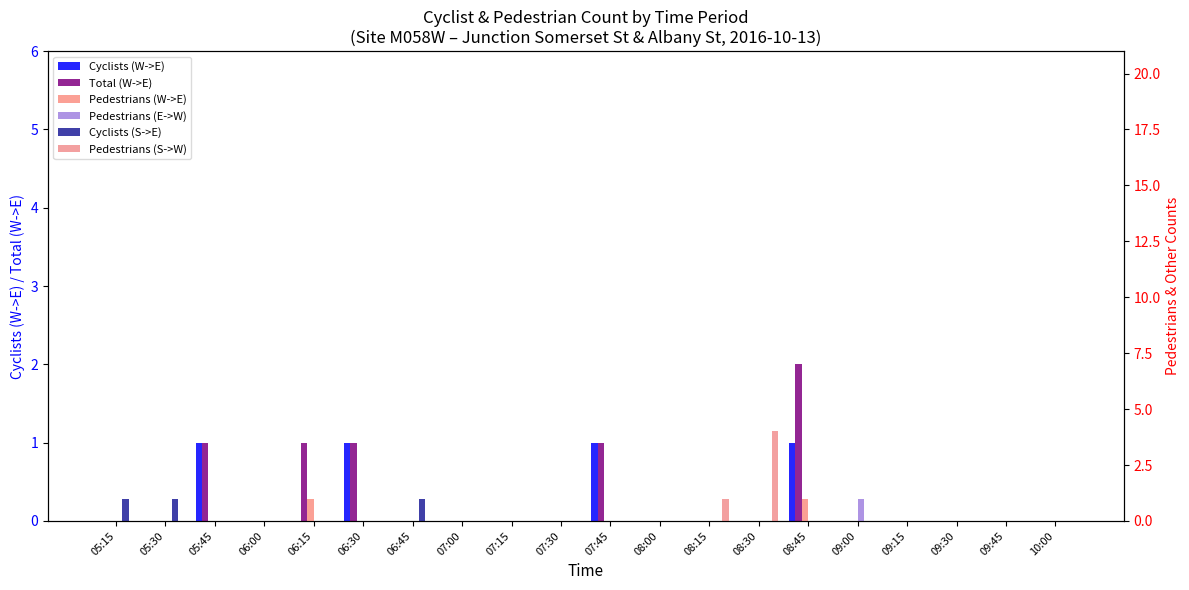

What are all the series names shown in the legend?

Cyclists (W->E), Total (W->E), Pedestrians (W->E), Pedestrians (E->W), Cyclists (S->E), Pedestrians (S->W)